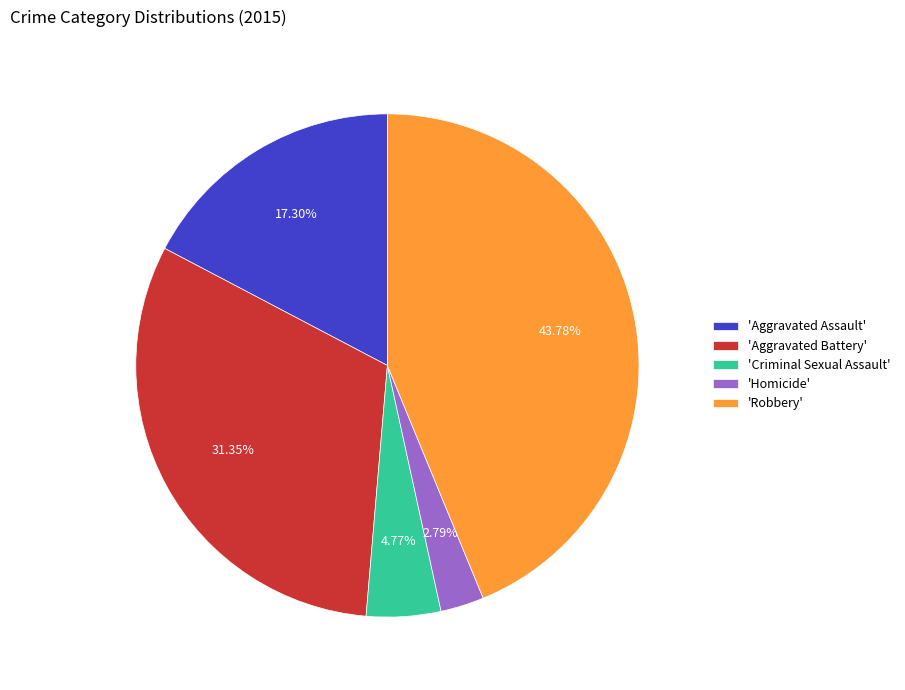

Is there any slice that represents more than half of the pie?

No